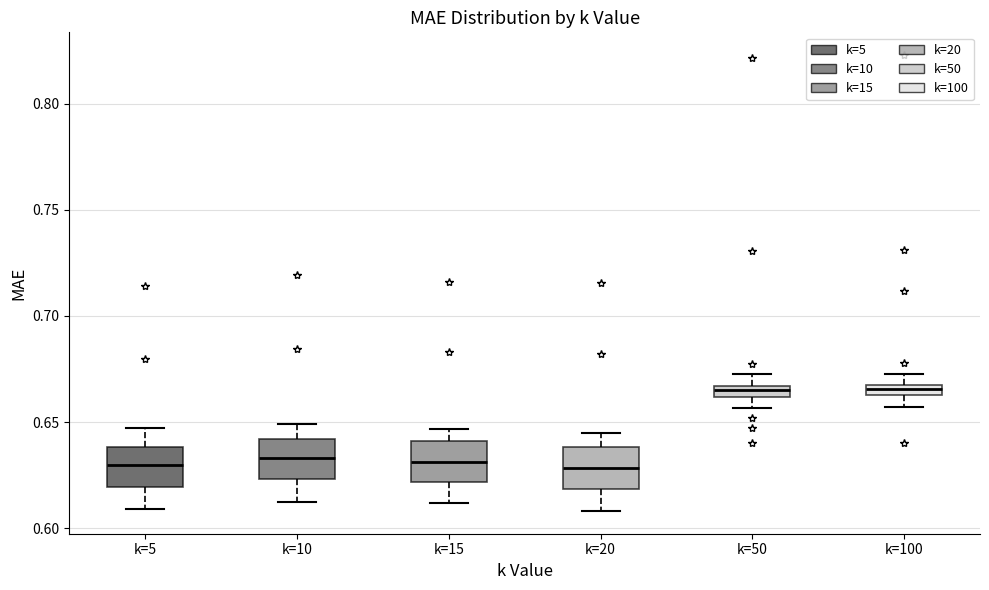

Where does the upper whisker of the box for k=20 end on the y-axis? The values are not printed on the chart, so give them approximately, as read against the axis.

0.645